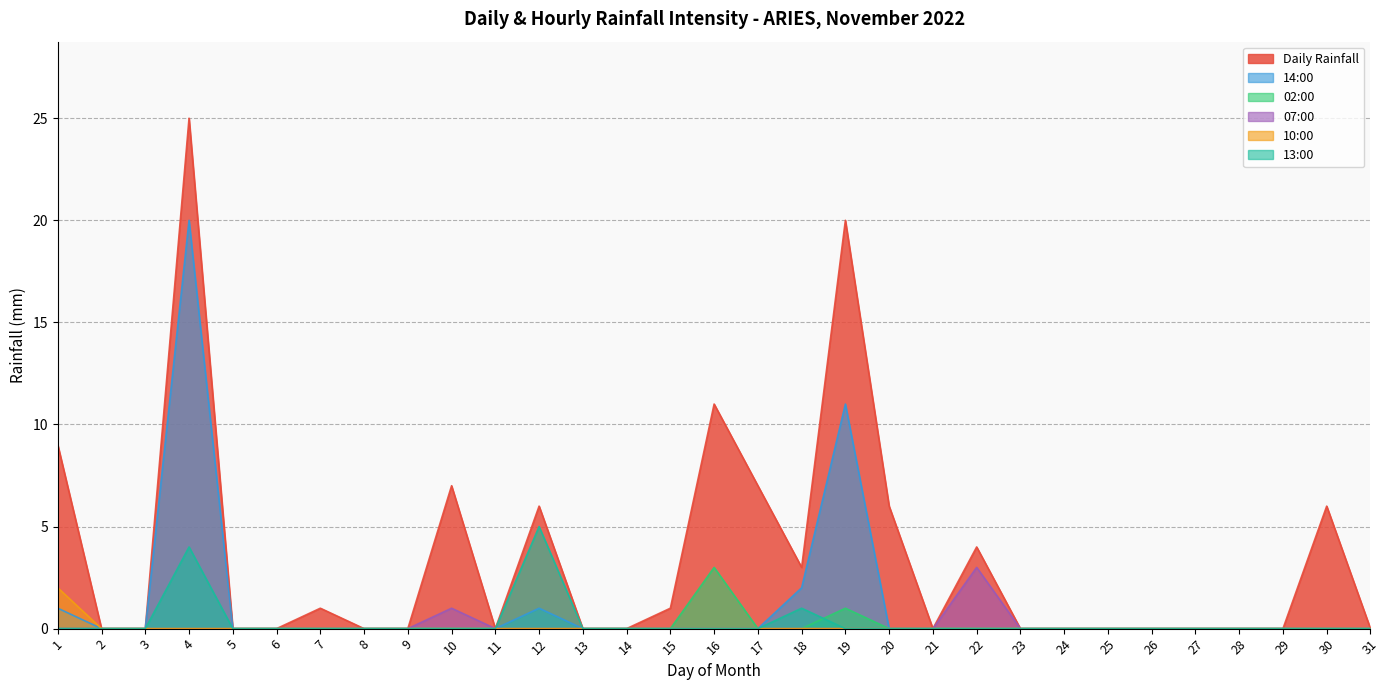

What is the total value across all series at 4?

49